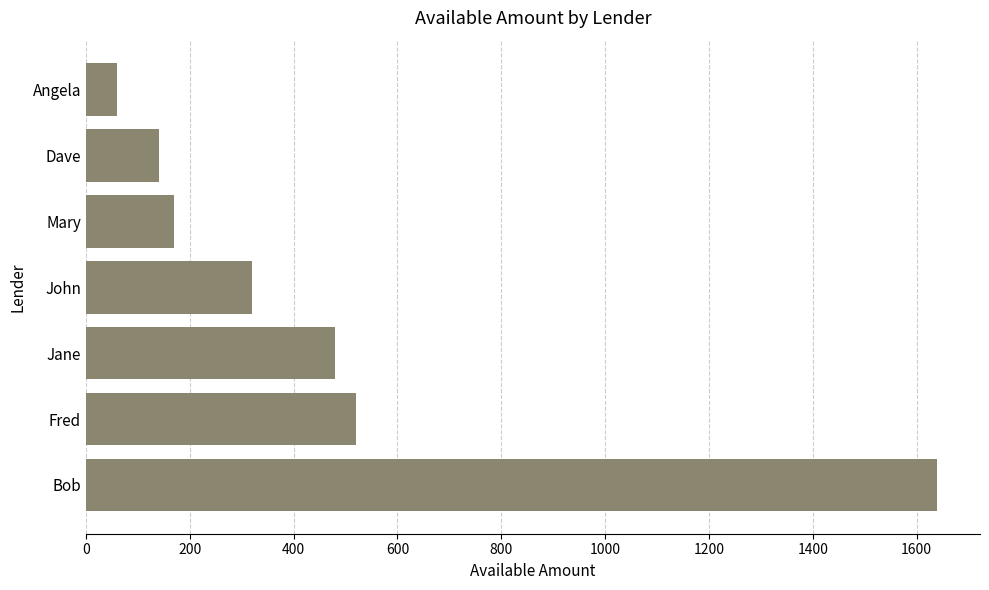

List the labels in order of value, largest first.

Bob, Fred, Jane, John, Mary, Dave, Angela